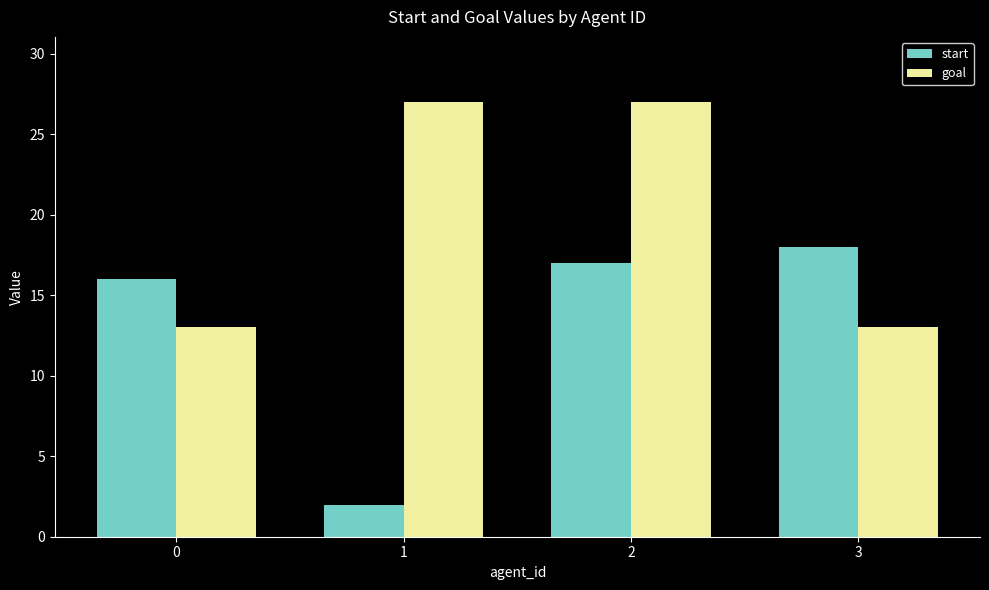

What is the greatest value displayed?

27